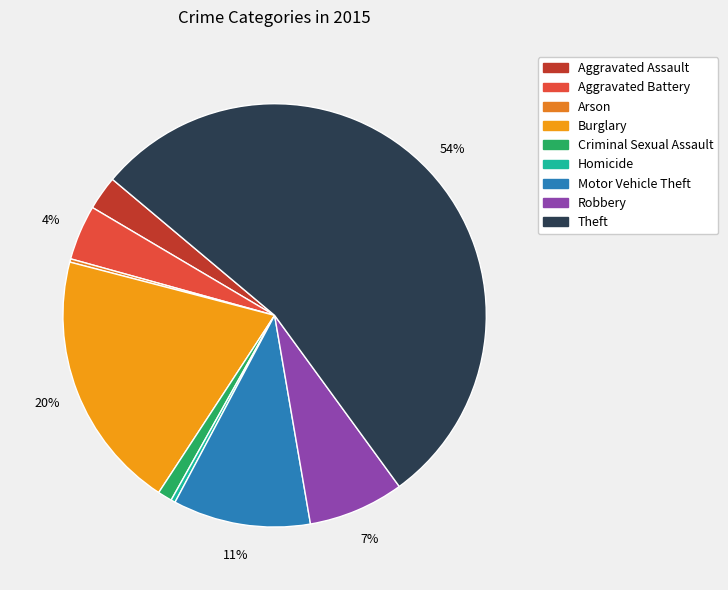

Count the number of slices in the pie.

9